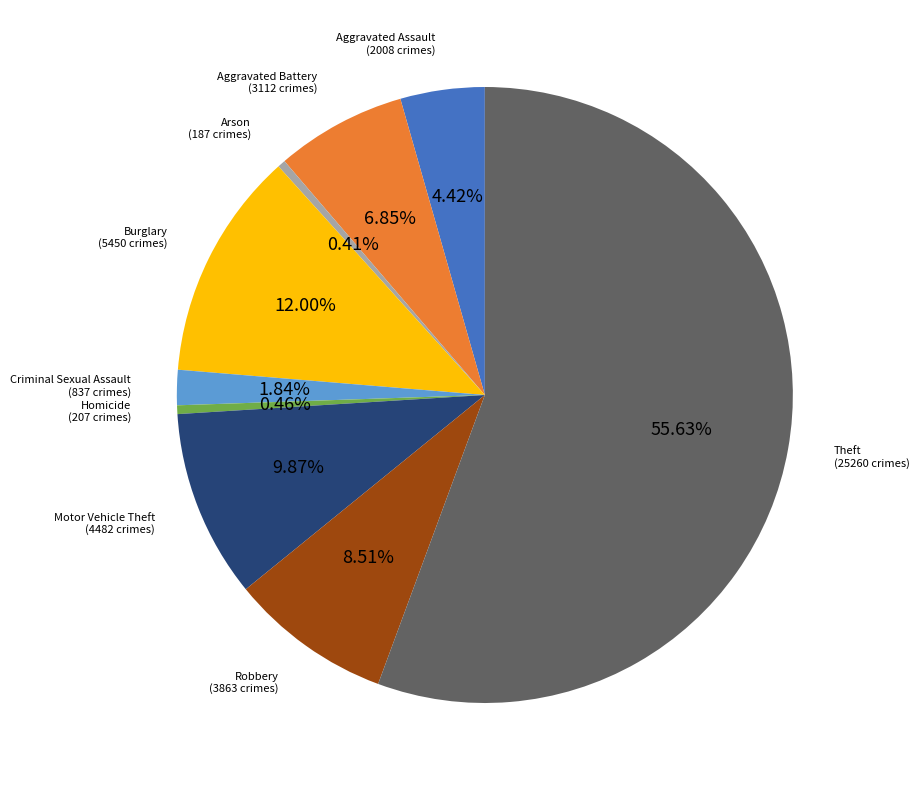

Which has a higher value, Arson or Criminal Sexual Assault?

Criminal Sexual Assault